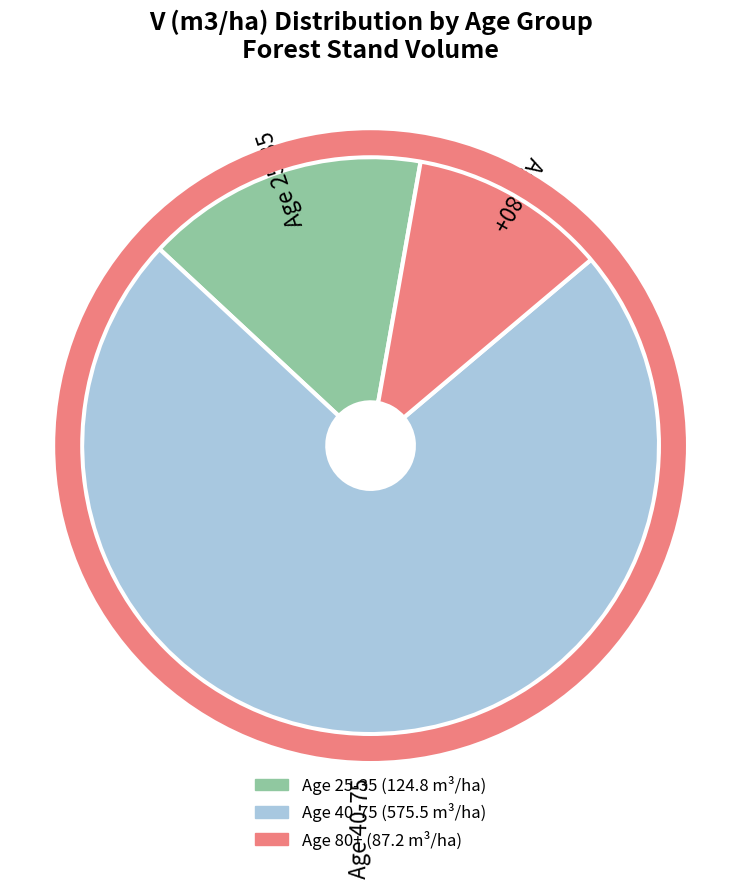

Does any single category account for the majority?

Yes